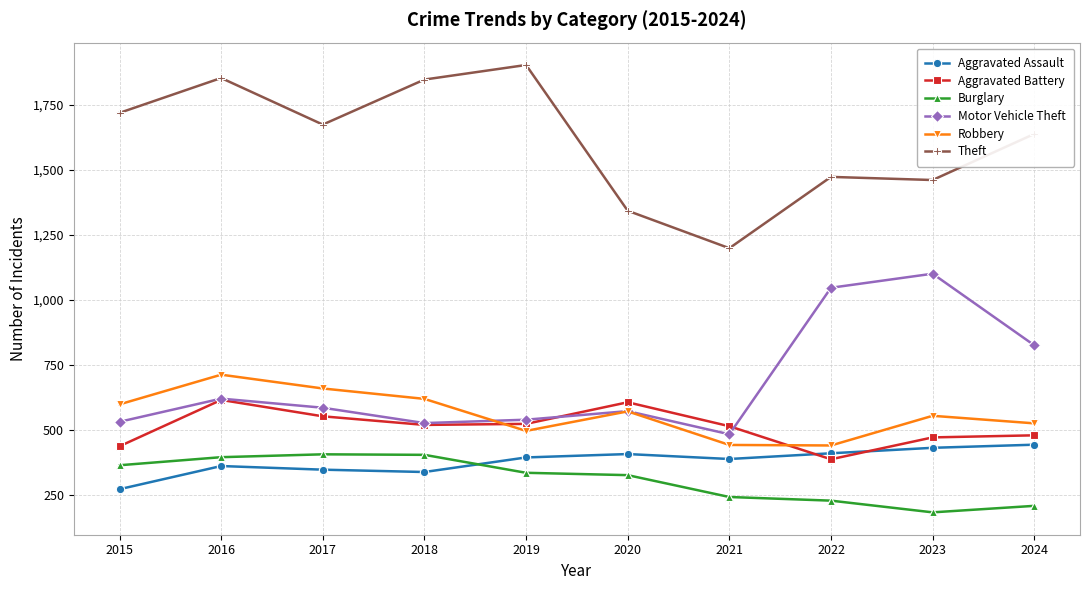

What is the value of the Aggravated Assault point at the 10th from the left?

443